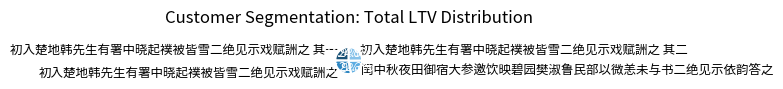

To the nearest percent, what percentage of the pie is 初入楚地韩先生有署中晓起襆被皆雪二绝见示戏赋詶之?

28%